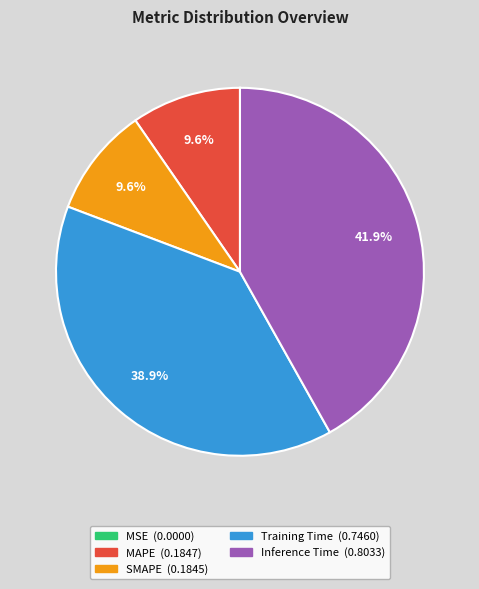

Which slice is the largest?

Inference Time